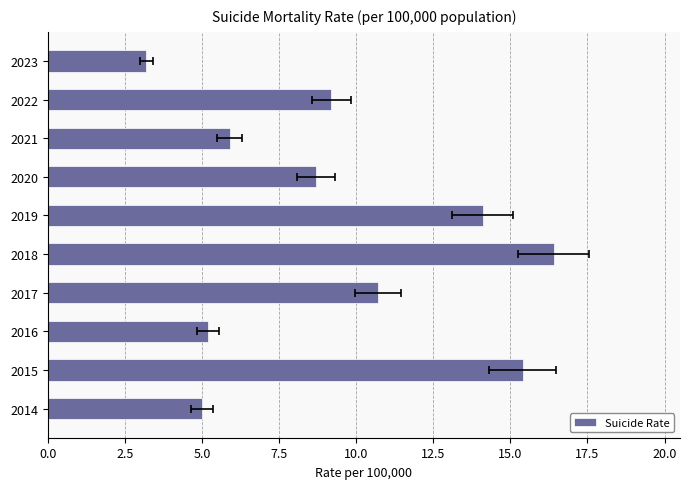

Are the bars horizontal?

Yes